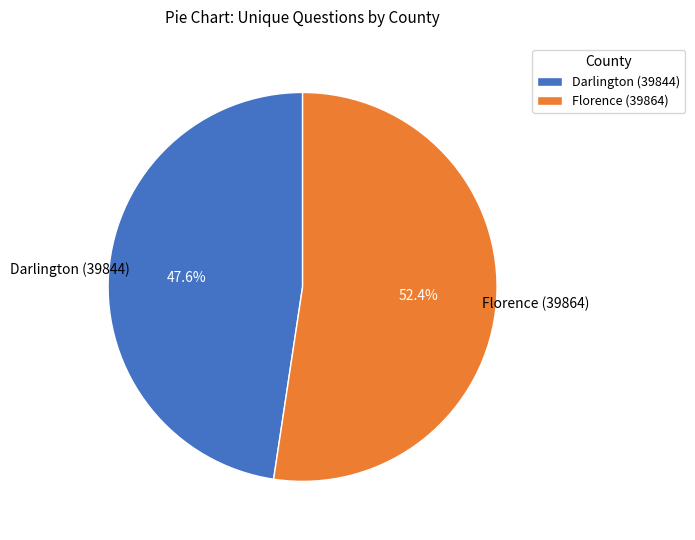

How many segments does this pie chart have?

2